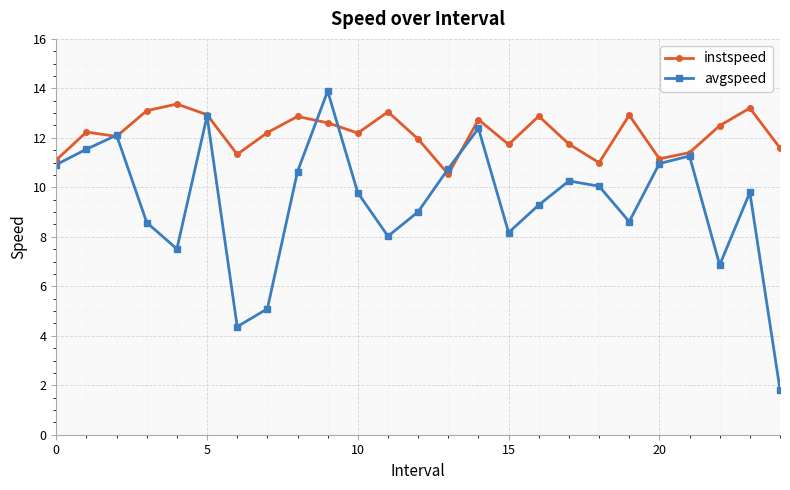

What is the value of the avgspeed point at the 25th from the left?

1.8